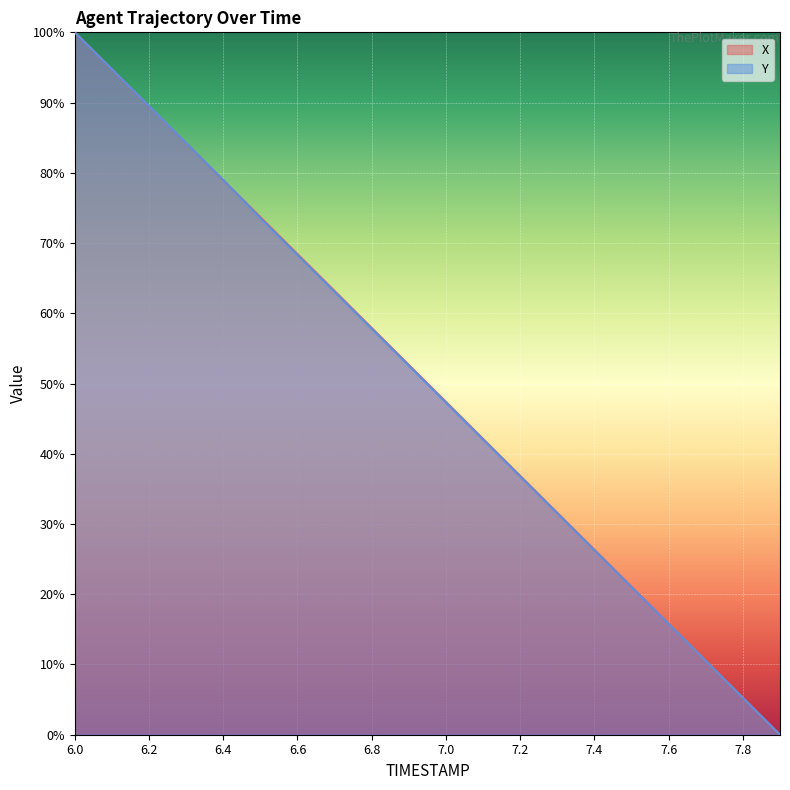

Is it true that Y equals 0.8 at 6.3?

True